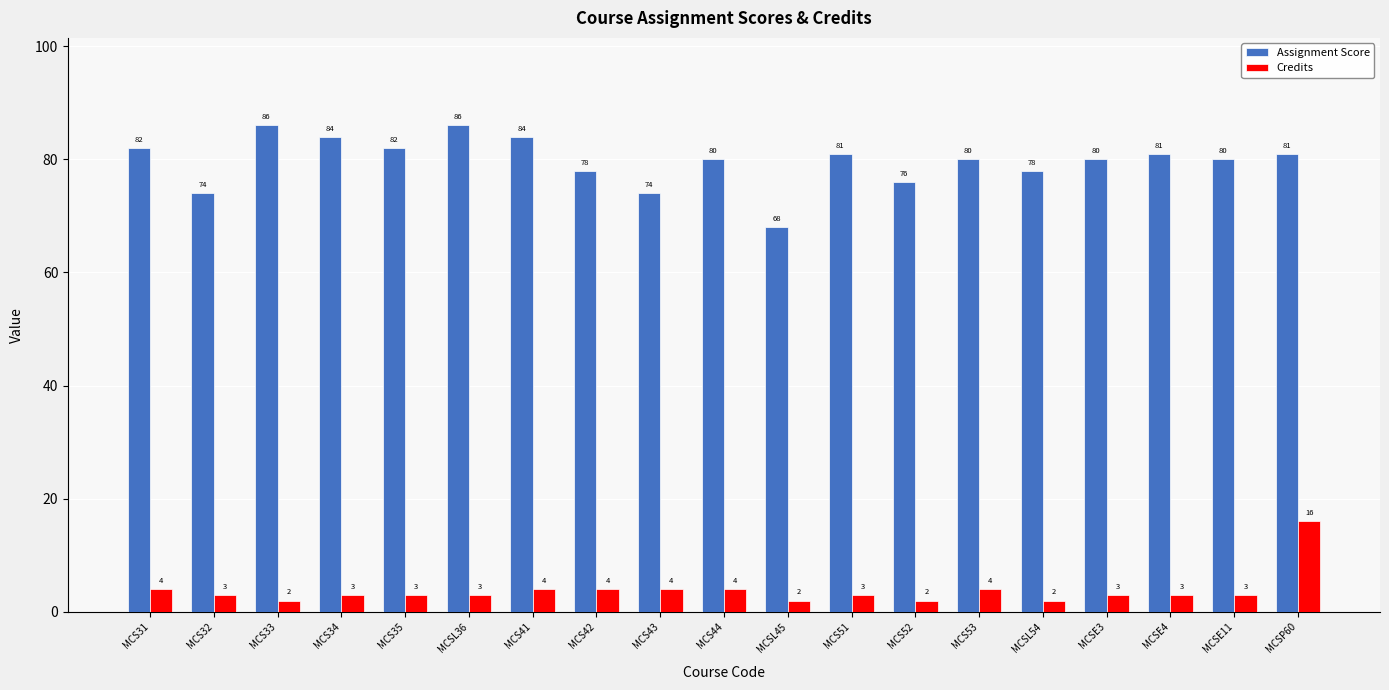

Reading left to right, what are all the values shown in this chart?

Assignment Score: MCS31=82	MCS32=74	MCS33=86	MCS34=84	MCS35=82	MCSL36=86	MCS41=84	MCS42=78	MCS43=74	MCS44=80	MCSL45=68	MCS51=81	MCS52=76	MCS53=80	MCSL54=78	MCSE3=80	MCSE4=81	MCSE11=80	MCSP60=81
Credits: MCS31=4	MCS32=3	MCS33=2	MCS34=3	MCS35=3	MCSL36=3	MCS41=4	MCS42=4	MCS43=4	MCS44=4	MCSL45=2	MCS51=3	MCS52=2	MCS53=4	MCSL54=2	MCSE3=3	MCSE4=3	MCSE11=3	MCSP60=16